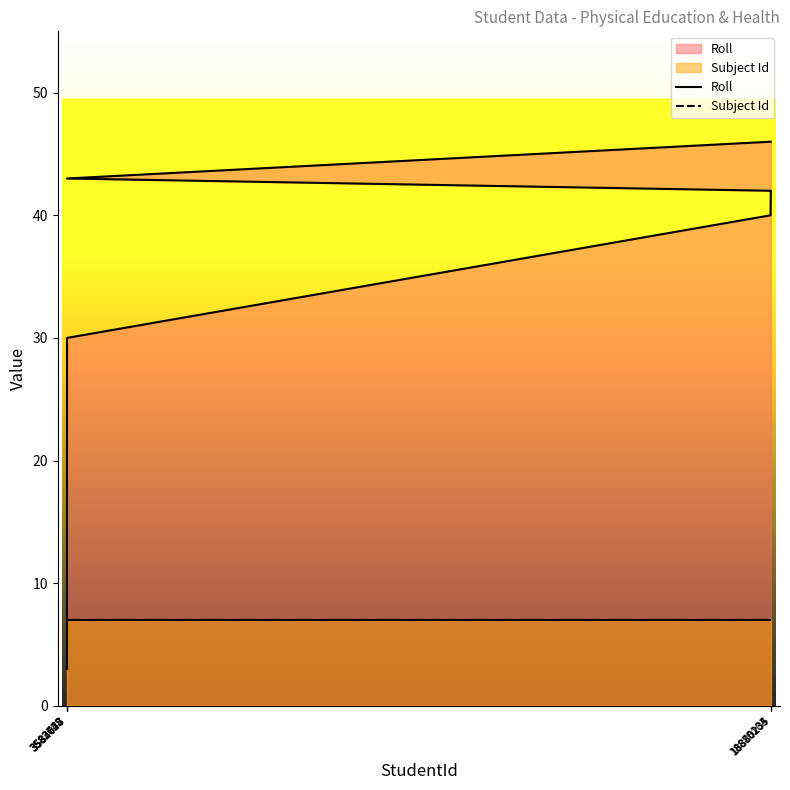

Is it true that Subject Id equals 10 at 3583652?

False